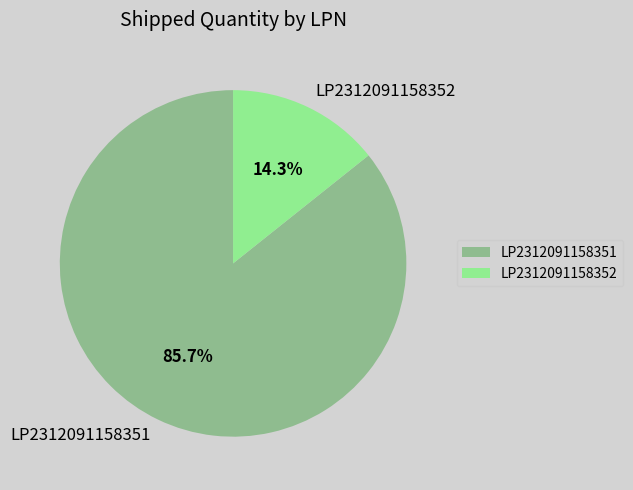

Is the sum of LP2312091158351 and LP2312091158352 greater than half?

Yes